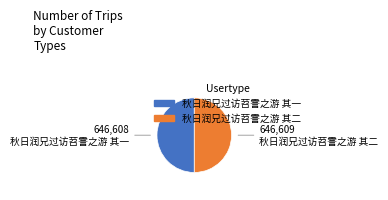

What is the ratio of the value at 秋日润兄过访苕霅之游 其一 to the value at 秋日润兄过访苕霅之游 其二?

1.0